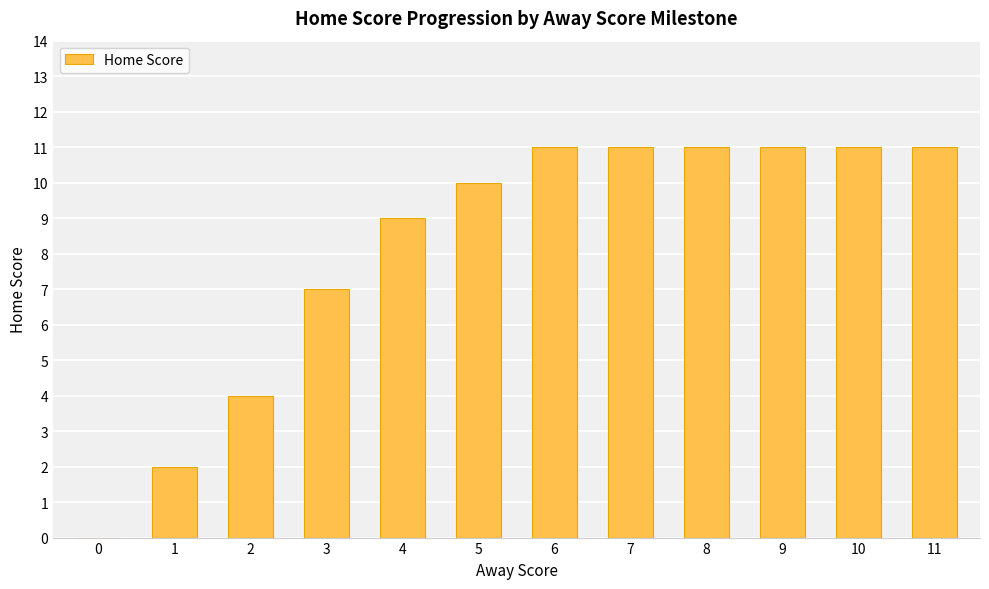

The value at 9 is 15. True or false?

False